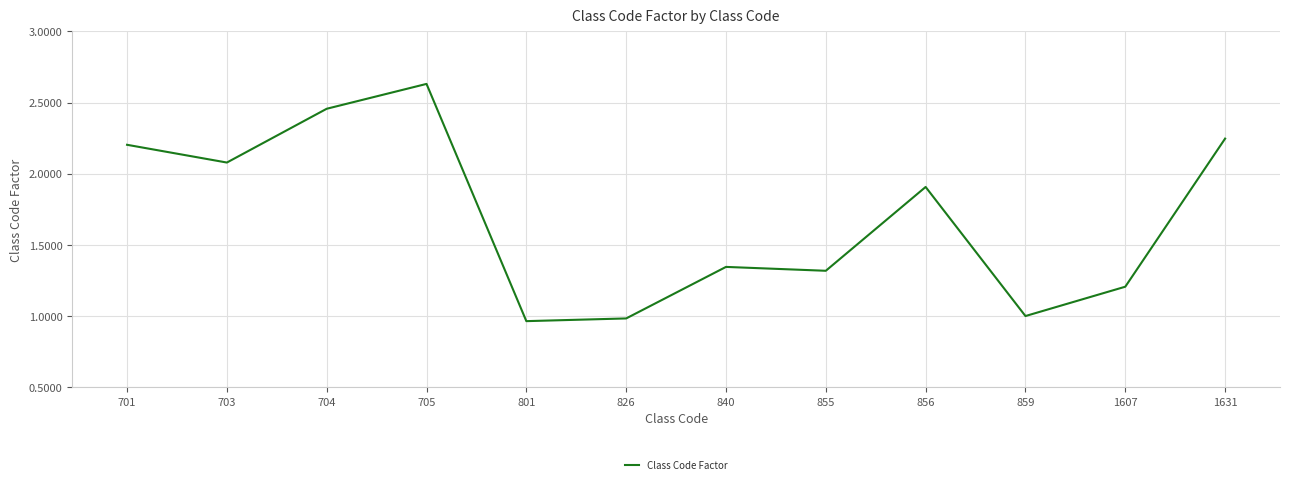

True or false: the data shows 0.4 at 1607.

False